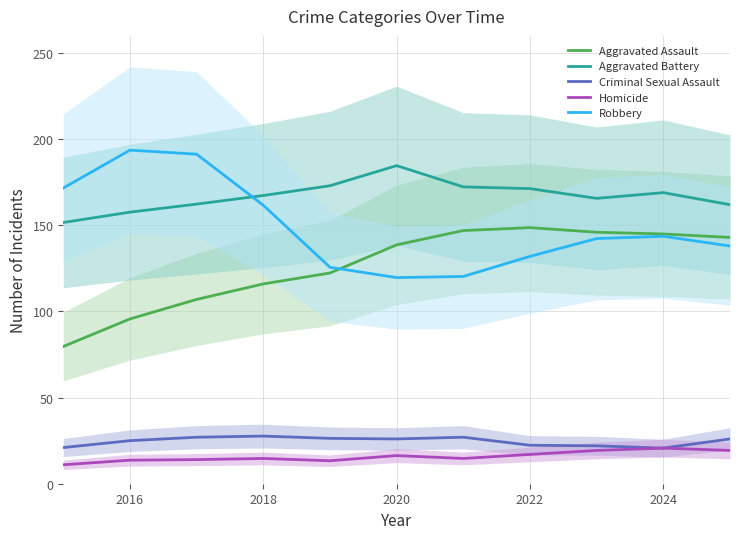

What is the maximum value for Aggravated Assault?

148.7